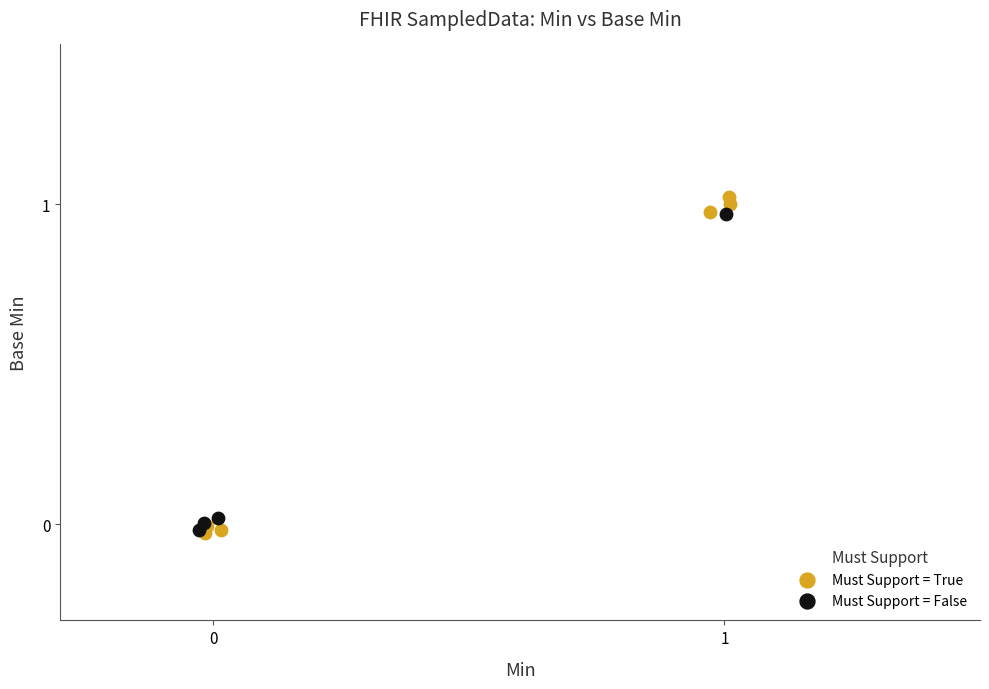

What are all the series names shown in the legend?

Must Support = True, Must Support = False